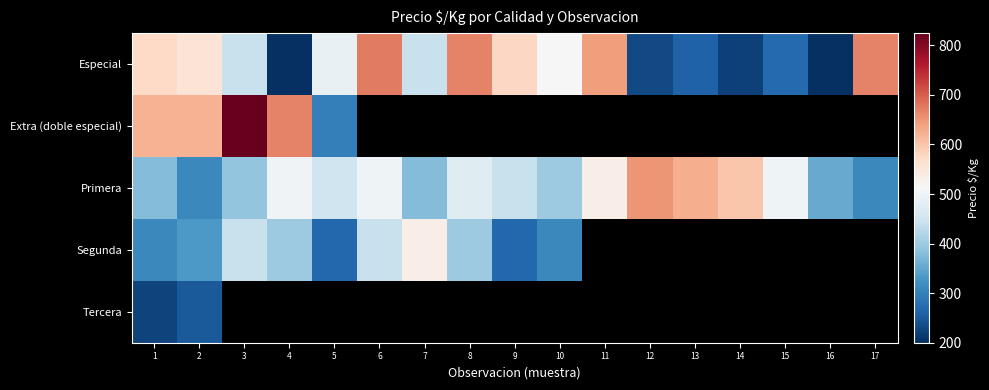

Which series has the largest total across all categories?

Primera